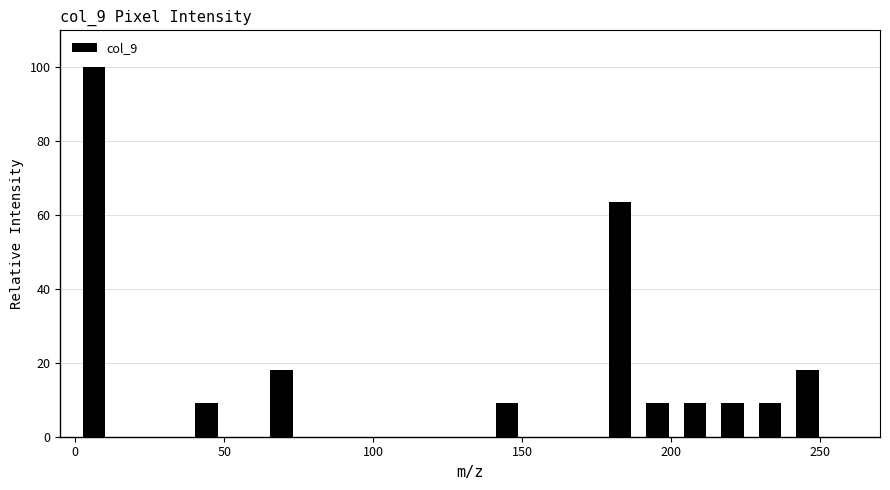

Around what value on the x-axis is the tallest bar? Give the approximate position of its centre, as read against the axis.

5